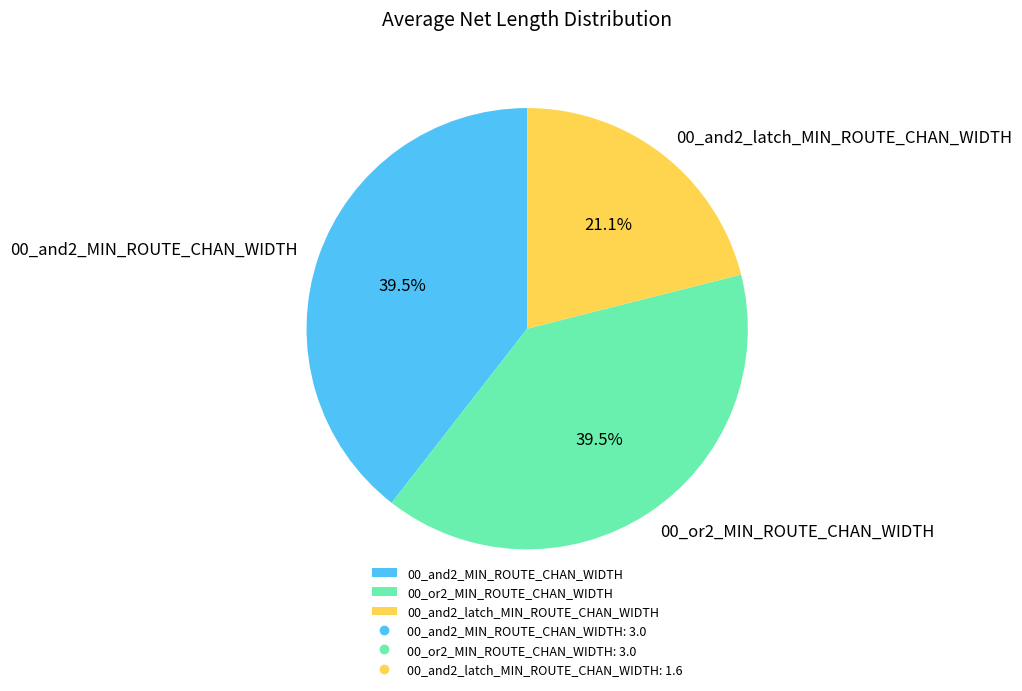

To the nearest percent, what is the difference between the 00_and2_latch_MIN_ROUTE_CHAN_WIDTH and 00_and2_MIN_ROUTE_CHAN_WIDTH slice percentages?

18%